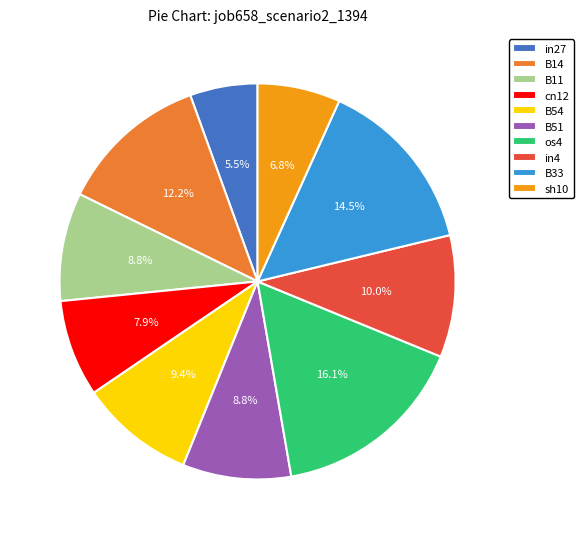

Which slice is the largest?

os4